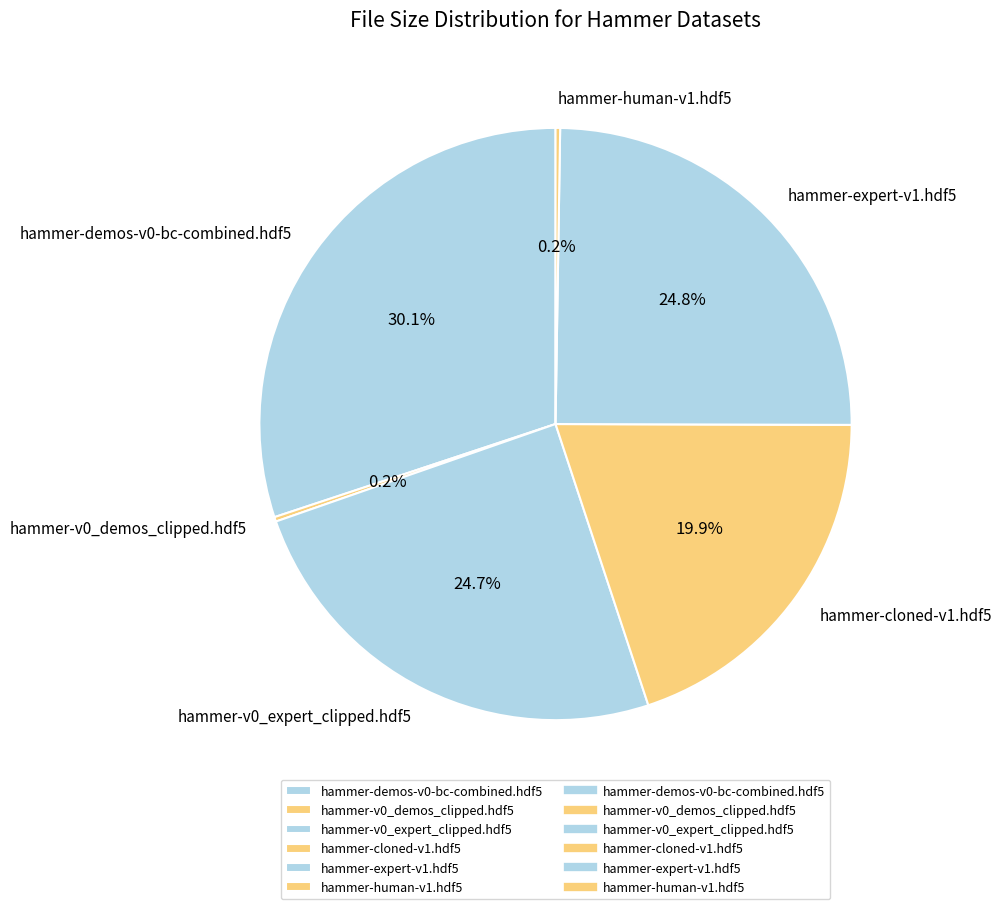

The hammer-cloned-v1.hdf5 slice represents 28% of the pie. True or false?

False